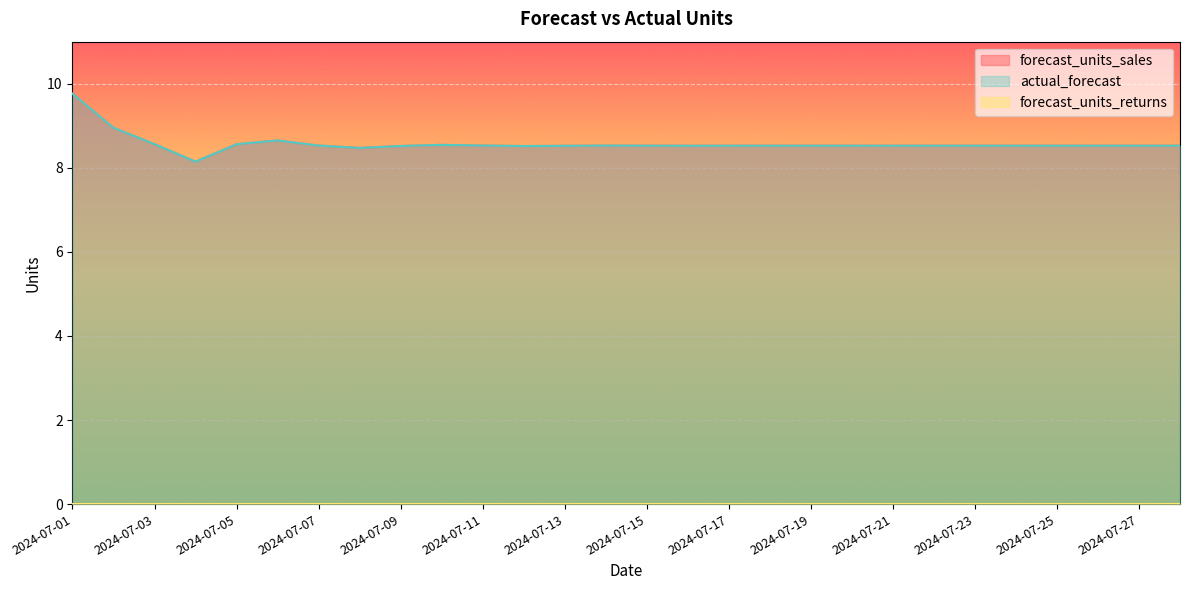

Count the number of categories in the chart.

28